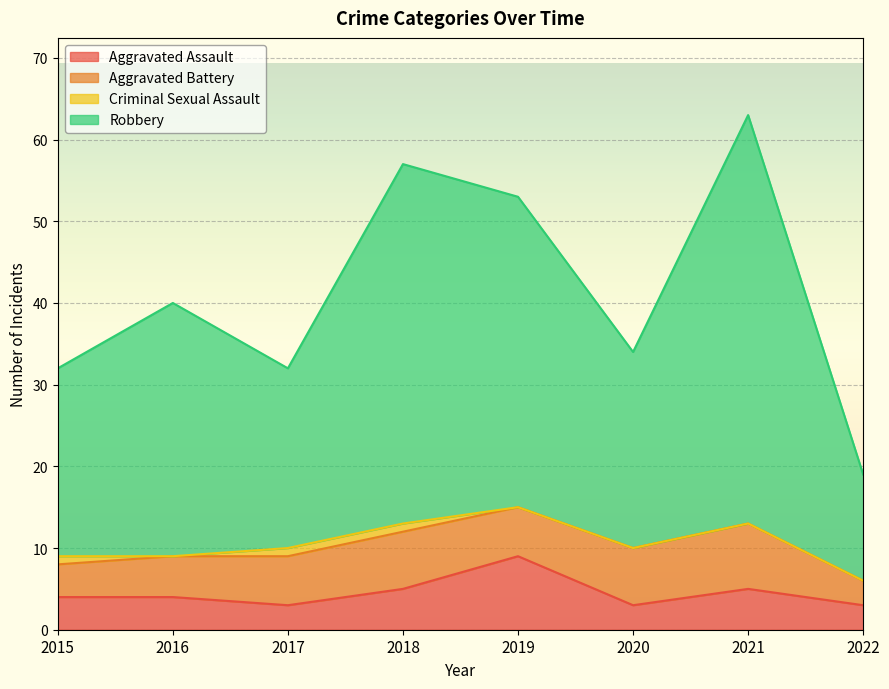

Does the chart display data point markers on the line(s)?

No